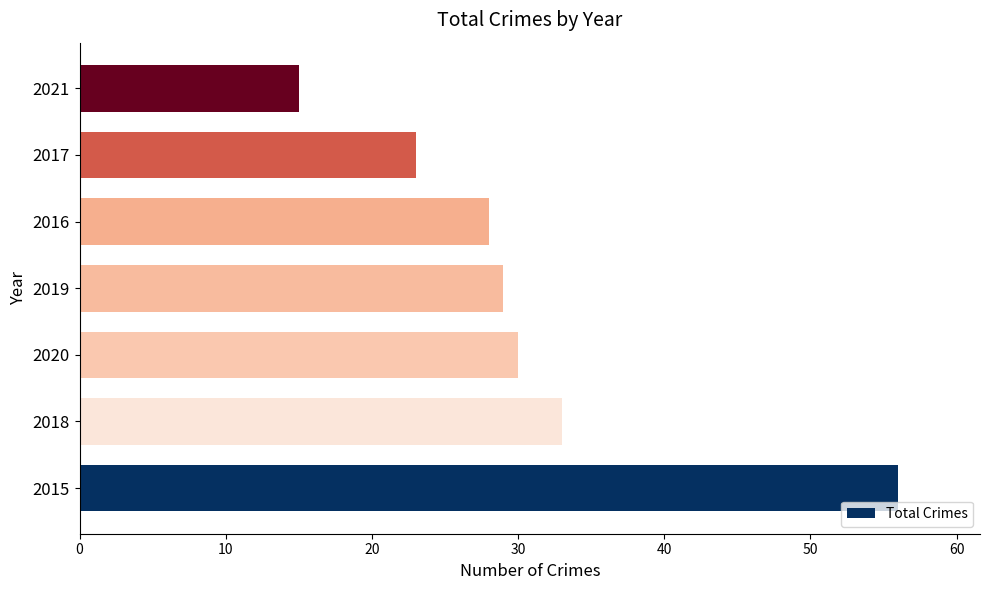

Count the number of data series in this chart.

1